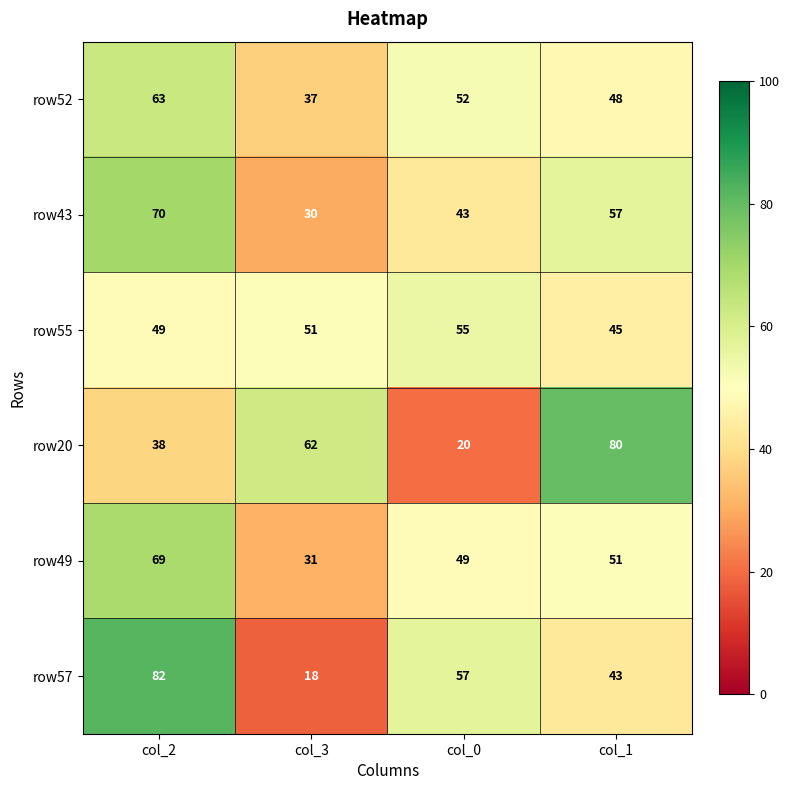

True or false: row52 has a value of 37 at col_3.

True